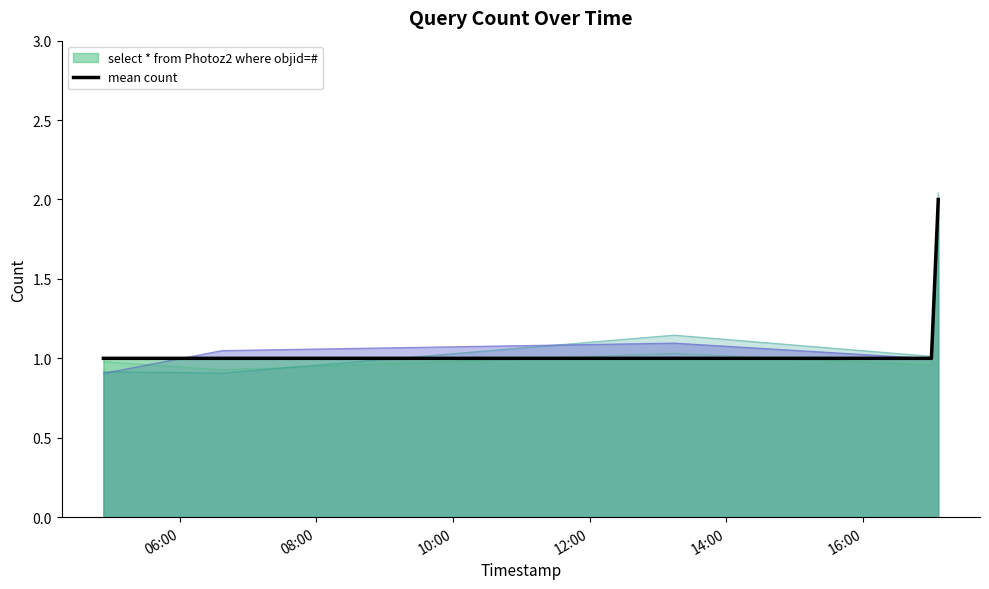

How many values exceed 1?

1